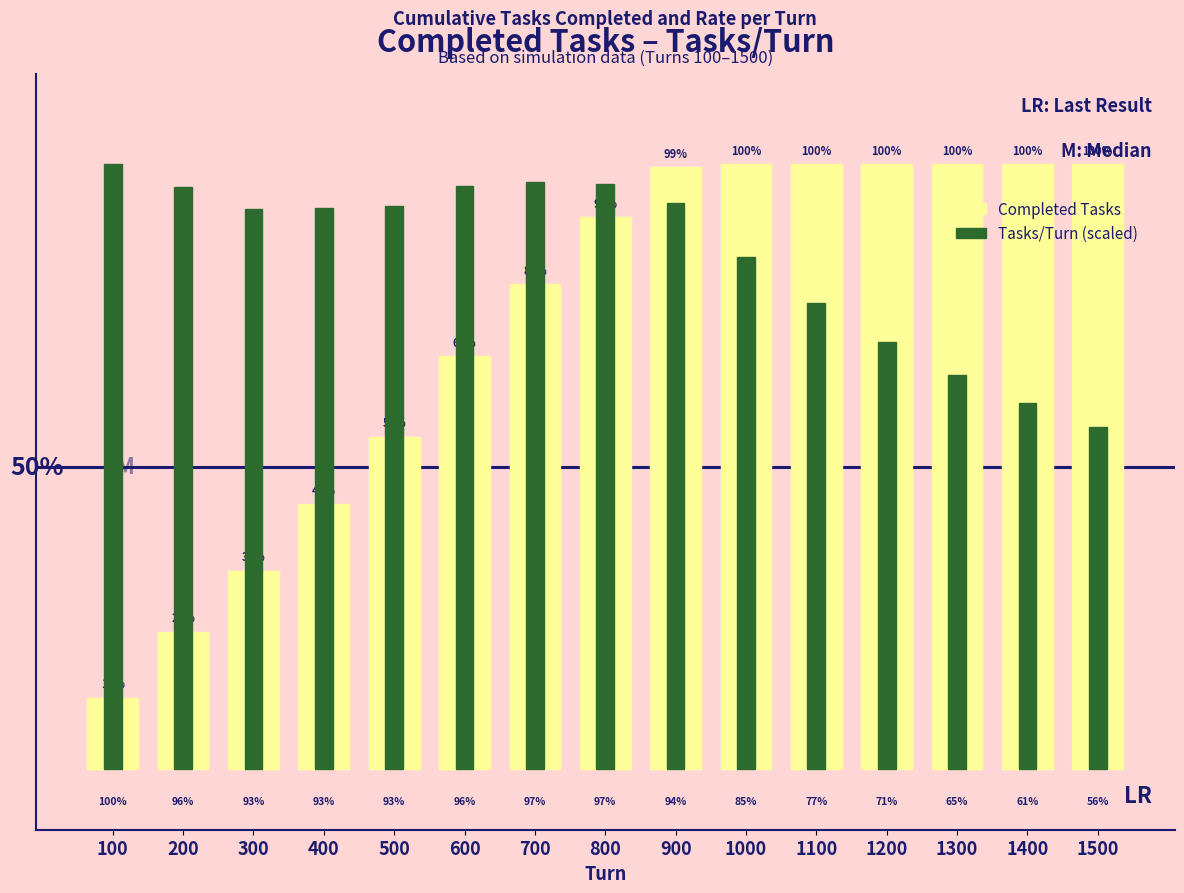

True or false: Completed Tasks has a value of 22.7 at 200.

True